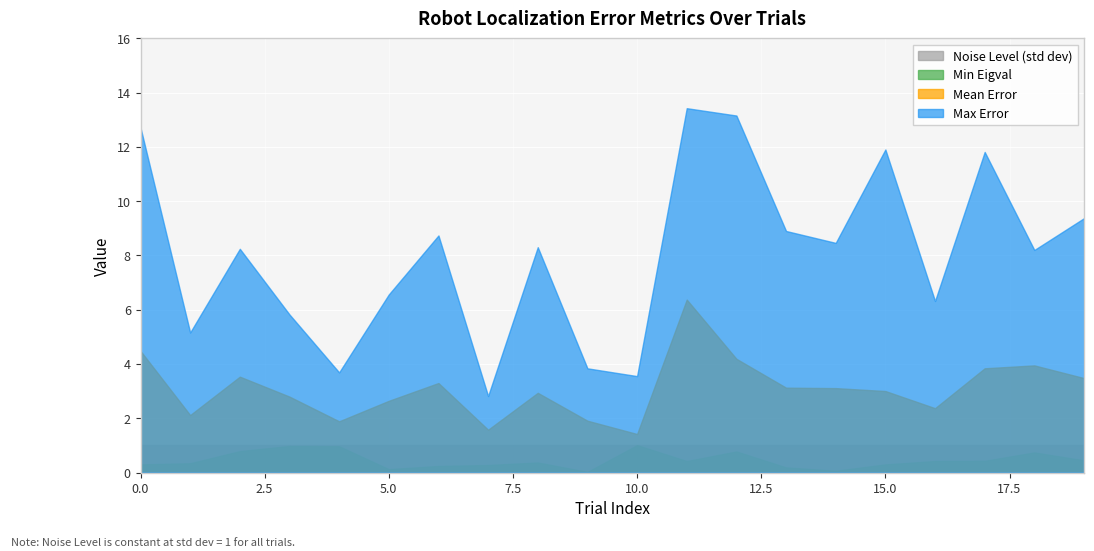

Does the chart display data point markers on the line(s)?

No